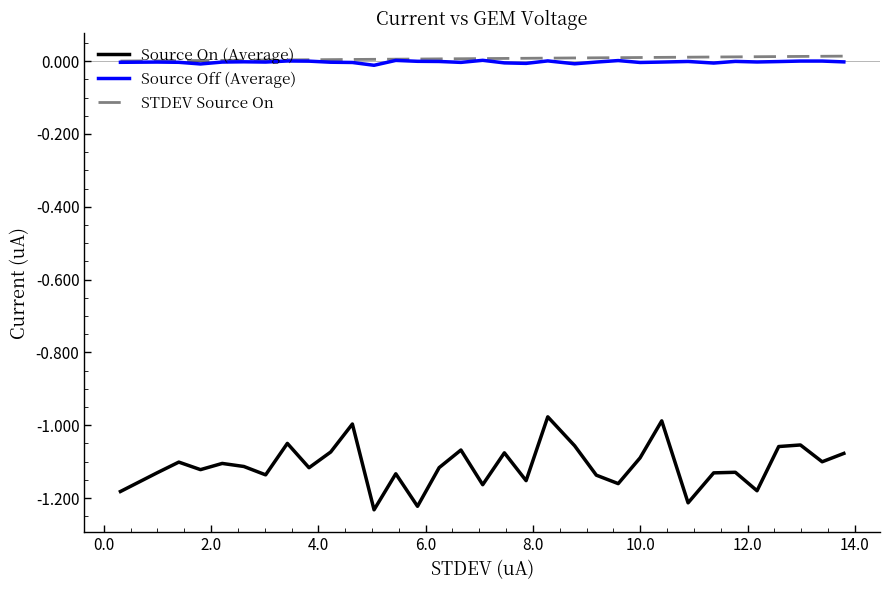

Which series has the largest range (max minus min)?

Source On (Average)